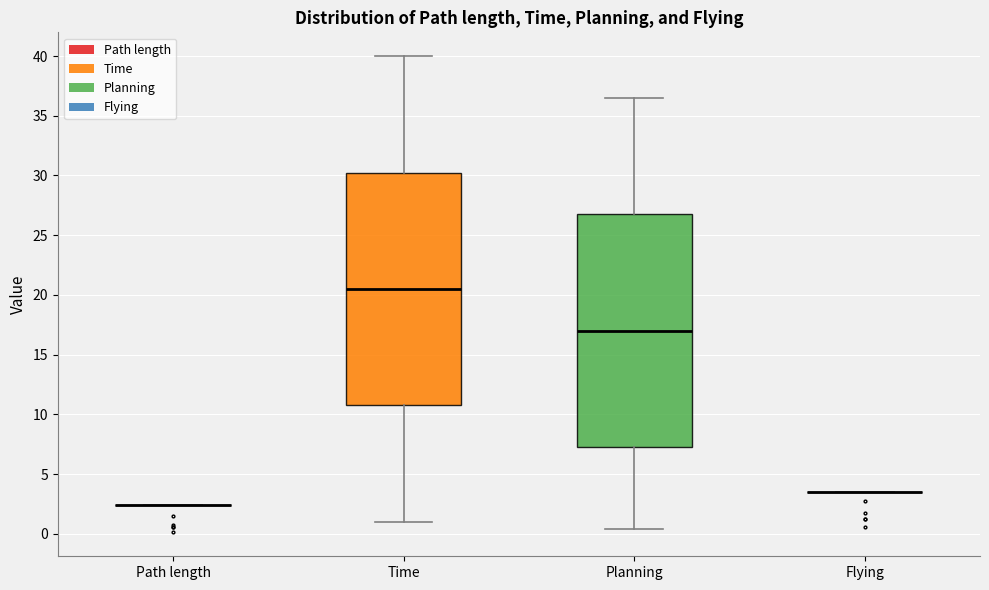

Where is the lower edge of the box for Time on the y-axis? The values are not printed on the chart, so give them approximately, as read against the axis.

10.5